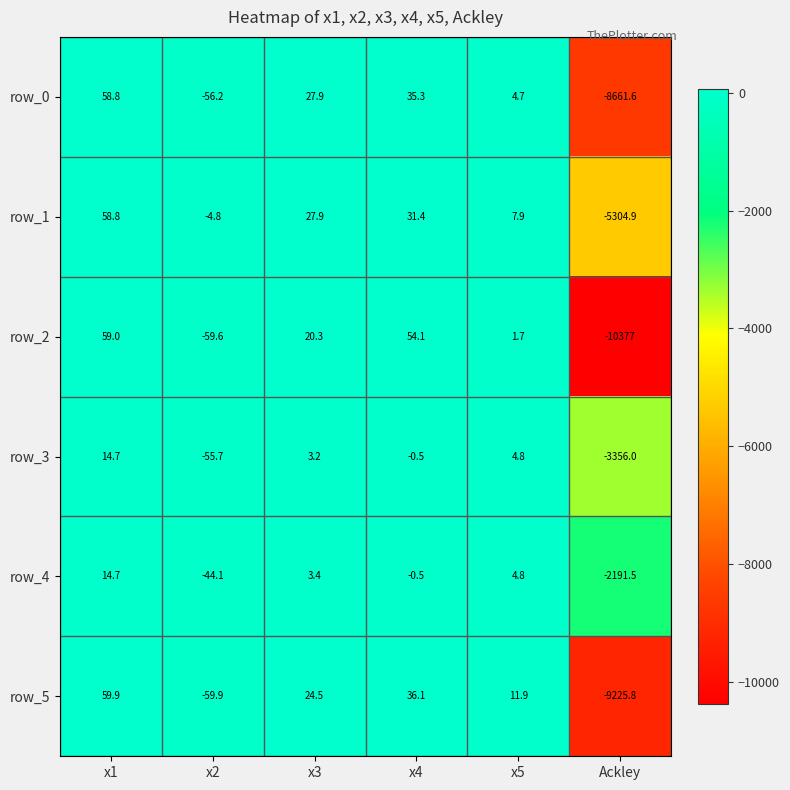

What is the maximum value shown in the chart?

59.9